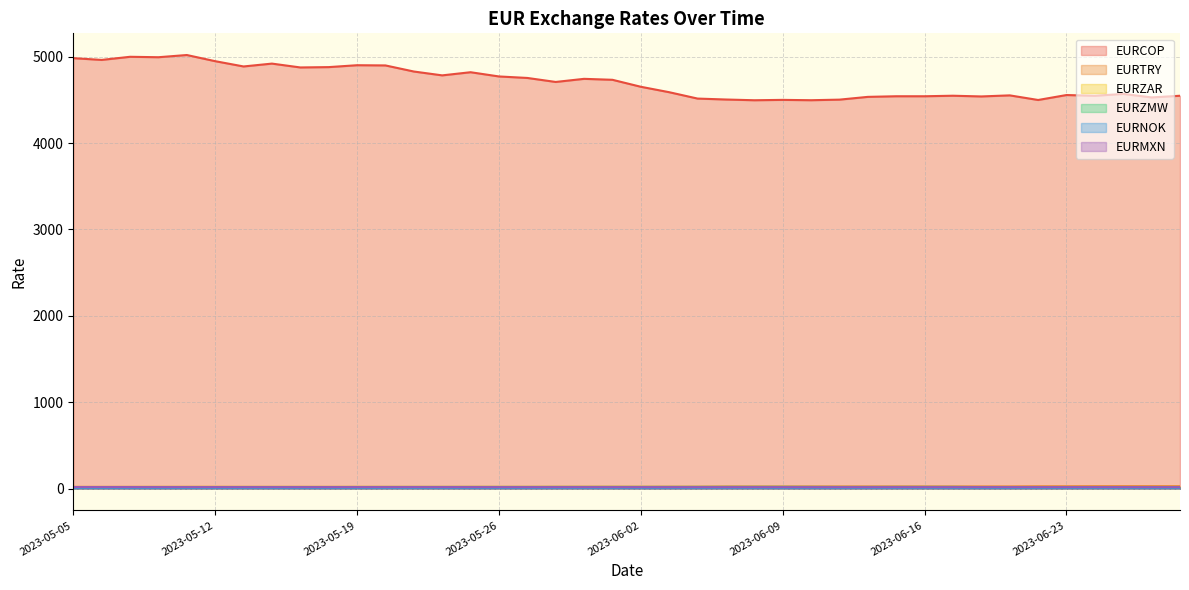

In EURNOK, how many points are higher than both neighbors (excluding endpoints)?

11